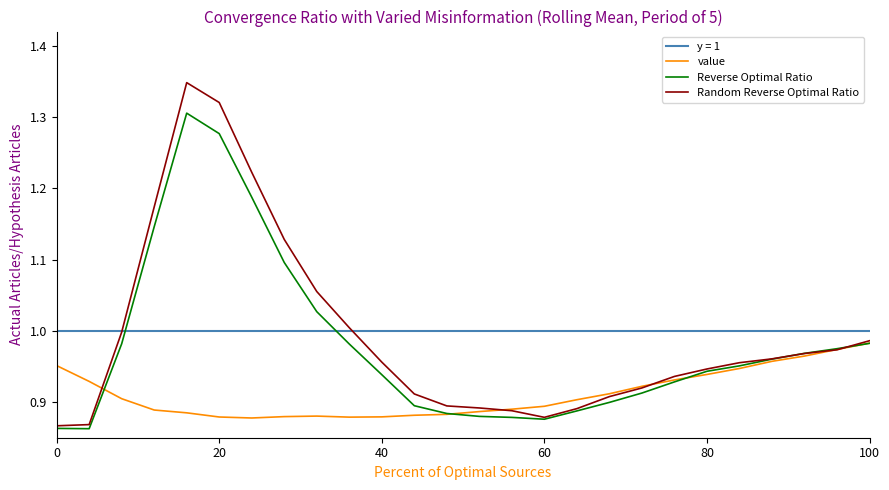

True or false: Random Reverse Optimal Ratio and y = 1 cross at least once.

True